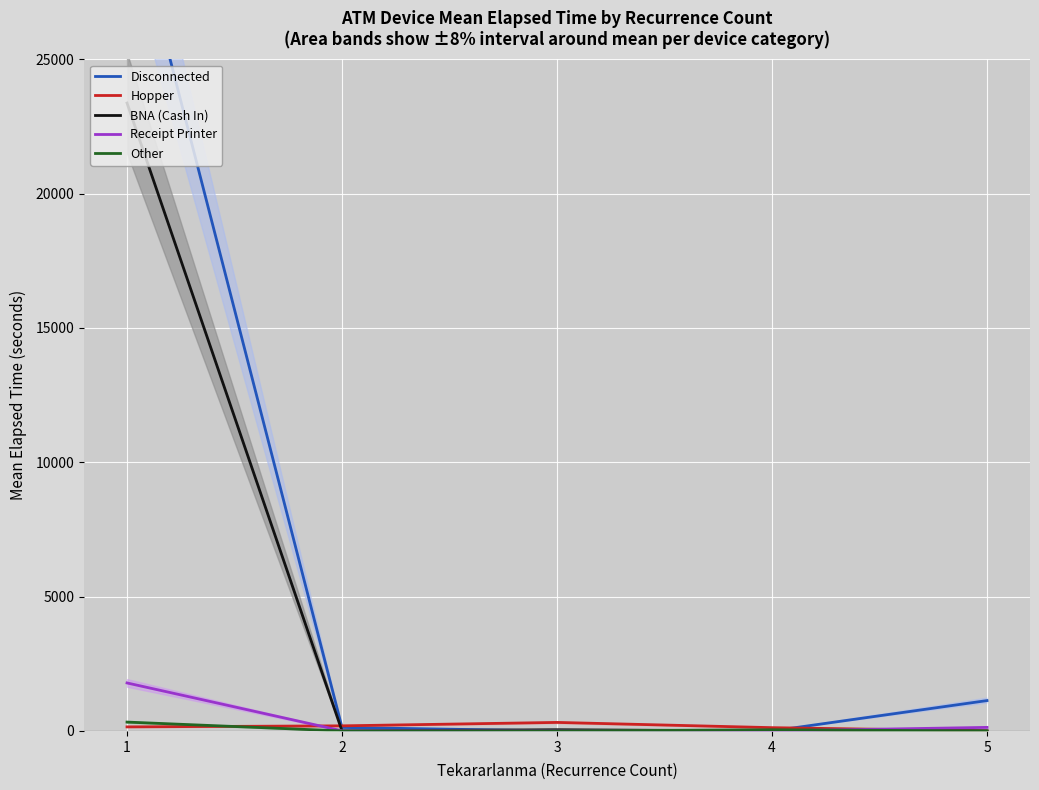

Which label corresponds to the smallest value in the chart?

3